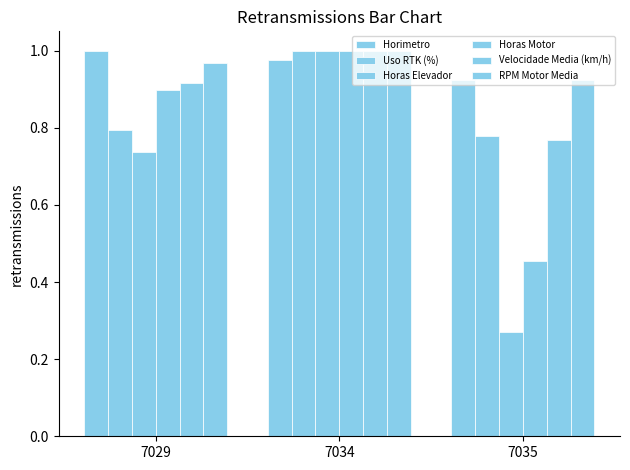

What is the smallest value displayed?

0.3